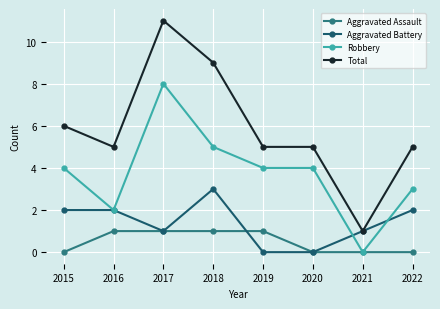

True or false: Total and Robbery intersect in this chart.

False